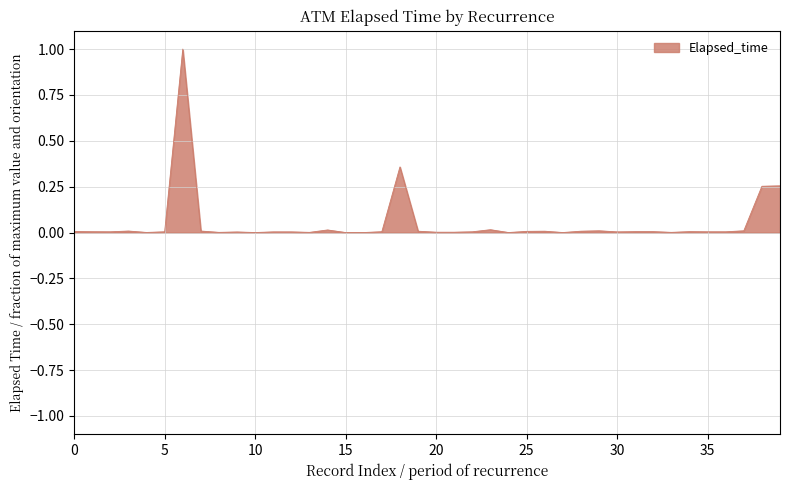

What is the greatest value displayed?

1.0